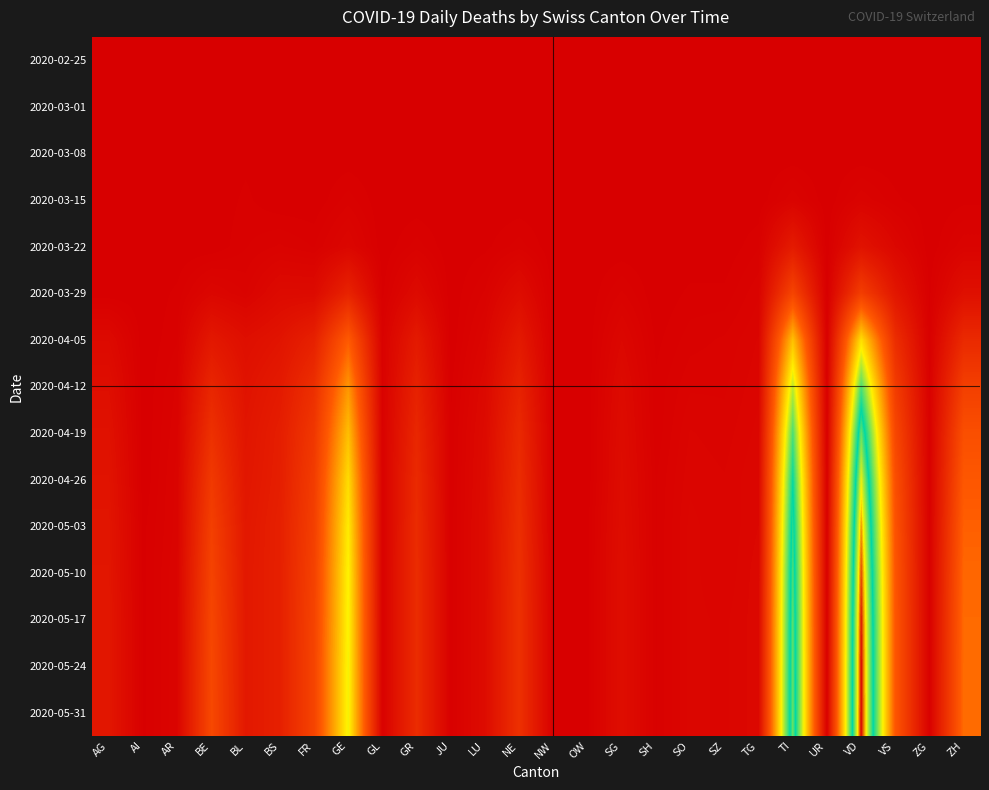

Reading right to left, extract all data points from this chart.

2020-02-25: ZH=0	ZG=0	VS=0	VD=0	UR=0	TI=0	TG=0	SZ=0	SO=0	SH=0	SG=0	OW=0	NW=0	NE=0	LU=0	JU=0	GR=0	GL=0	GE=0	FR=0	BS=0	BL=0	BE=0	AR=0	AI=0	AG=0
2020-03-01: ZH=0	ZG=0	VS=0	VD=0	UR=0	TI=0	TG=0	SZ=0	SO=0	SH=0	SG=0	OW=0	NW=0	NE=0	LU=0	JU=0	GR=0	GL=0	GE=0	FR=0	BS=0	BL=0	BE=0	AR=0	AI=0	AG=0
2020-03-08: ZH=0	ZG=0	VS=0	VD=0	UR=0	TI=0	TG=0	SZ=0	SO=0	SH=0	SG=0	OW=0	NW=0	NE=0	LU=0	JU=0	GR=0	GL=0	GE=0	FR=0	BS=0	BL=1	BE=0	AR=0	AI=0	AG=0
2020-03-15: ZH=1	ZG=0	VS=2	VD=6	UR=0	TI=6	TG=0	SZ=0	SO=0	SH=0	SG=0	OW=0	NW=0	NE=0	LU=0	JU=0	GR=0	GL=0	GE=4	FR=0	BS=0	BL=2	BE=0	AR=0	AI=0	AG=0
2020-03-22: ZH=6	ZG=0	VS=11	VD=26	UR=0	TI=37	TG=3	SZ=0	SO=0	SH=0	SG=0	OW=0	NW=0	NE=4	LU=1	JU=0	GR=4	GL=0	GE=10	FR=3	BS=5	BL=3	BE=0	AR=0	AI=0	AG=1
2020-03-29: ZH=22	ZG=1	VS=31	VD=84	UR=0	TI=93	TG=6	SZ=2	SO=2	SH=0	SG=5	OW=0	NW=0	NE=18	LU=5	JU=0	GR=15	GL=1	GE=48	FR=15	BS=15	BL=6	BE=10	AR=2	AI=0	AG=0
2020-04-05: ZH=57	ZG=2	VS=62	VD=209	UR=1	TI=189	TG=8	SZ=5	SO=4	SH=1	SG=11	OW=0	NW=0	NE=35	LU=9	JU=0	GR=36	GL=4	GE=121	FR=45	BS=28	BL=21	BE=33	AR=3	AI=0	AG=14
2020-04-12: ZH=86	ZG=3	VS=82	VD=277	UR=1	TI=242	TG=9	SZ=6	SO=6	SH=2	SG=15	OW=0	NW=0	NE=47	LU=13	JU=1	GR=46	GL=4	GE=161	FR=64	BS=36	BL=26	BE=52	AR=5	AI=0	AG=20
2020-04-19: ZH=107	ZG=3	VS=97	VD=326	UR=1	TI=278	TG=10	SZ=7	SO=8	SH=2	SG=17	OW=0	NW=0	NE=56	LU=15	JU=2	GR=53	GL=4	GE=188	FR=75	BS=41	BL=29	BE=66	AR=6	AI=0	AG=24
2020-04-26: ZH=118	ZG=3	VS=107	VD=357	UR=2	TI=299	TG=11	SZ=8	SO=9	SH=3	SG=18	OW=0	NW=0	NE=60	LU=16	JU=2	GR=57	GL=4	GE=207	FR=82	BS=42	BL=31	BE=78	AR=7	AI=0	AG=27
2020-05-03: ZH=125	ZG=3	VS=112	VD=377	UR=2	TI=311	TG=11	SZ=8	SO=10	SH=3	SG=19	OW=1	NW=0	NE=63	LU=17	JU=2	GR=59	GL=4	GE=217	FR=86	BS=44	BL=33	BE=86	AR=7	AI=1	AG=29
2020-05-10: ZH=130	ZG=3	VS=115	VD=390	UR=2	TI=319	TG=12	SZ=8	SO=10	SH=3	SG=20	OW=1	NW=1	NE=65	LU=17	JU=2	GR=60	GL=4	GE=222	FR=89	BS=44	BL=34	BE=91	AR=8	AI=1	AG=30
2020-05-17: ZH=132	ZG=3	VS=116	VD=398	UR=2	TI=323	TG=12	SZ=9	SO=10	SH=3	SG=20	OW=1	NW=1	NE=66	LU=17	JU=2	GR=60	GL=4	GE=224	FR=91	BS=44	BL=34	BE=95	AR=8	AI=1	AG=31
2020-05-24: ZH=133	ZG=3	VS=116	VD=401	UR=2	TI=325	TG=12	SZ=9	SO=10	SH=3	SG=20	OW=1	NW=1	NE=66	LU=17	JU=2	GR=60	GL=4	GE=225	FR=92	BS=44	BL=34	BE=97	AR=8	AI=1	AG=31
2020-05-31: ZH=133	ZG=3	VS=116	VD=402	UR=2	TI=326	TG=12	SZ=9	SO=10	SH=3	SG=20	OW=1	NW=1	NE=66	LU=17	JU=2	GR=60	GL=4	GE=226	FR=92	BS=44	BL=34	BE=98	AR=8	AI=1	AG=31